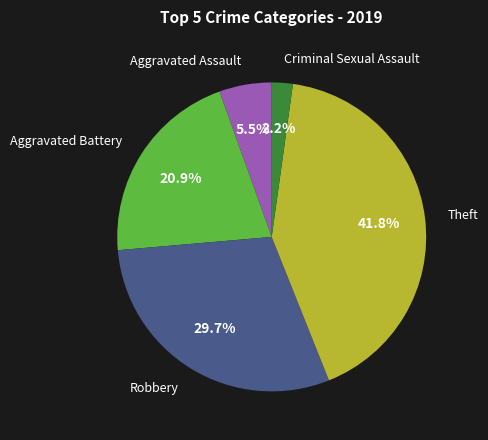

Is there any slice that represents more than half of the pie?

No